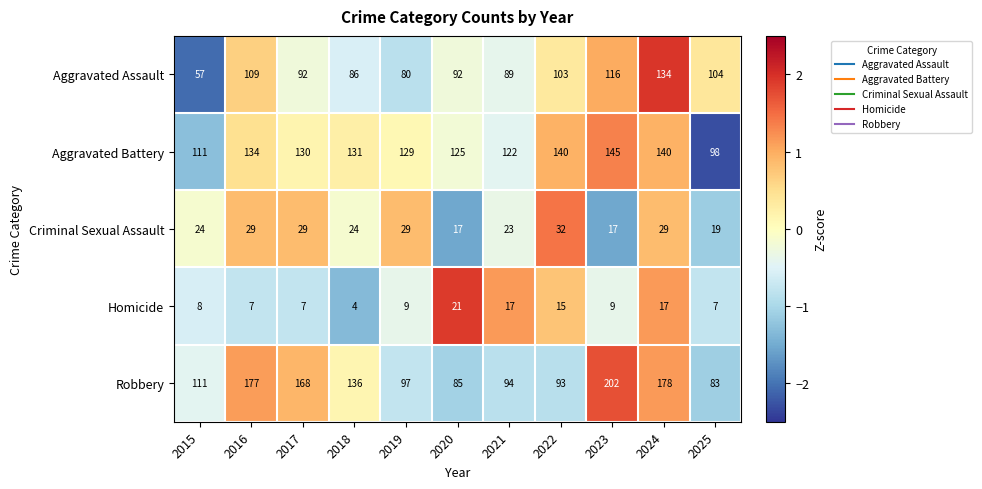

The Aggravated Battery series shows 62 at 2016. True or false?

False